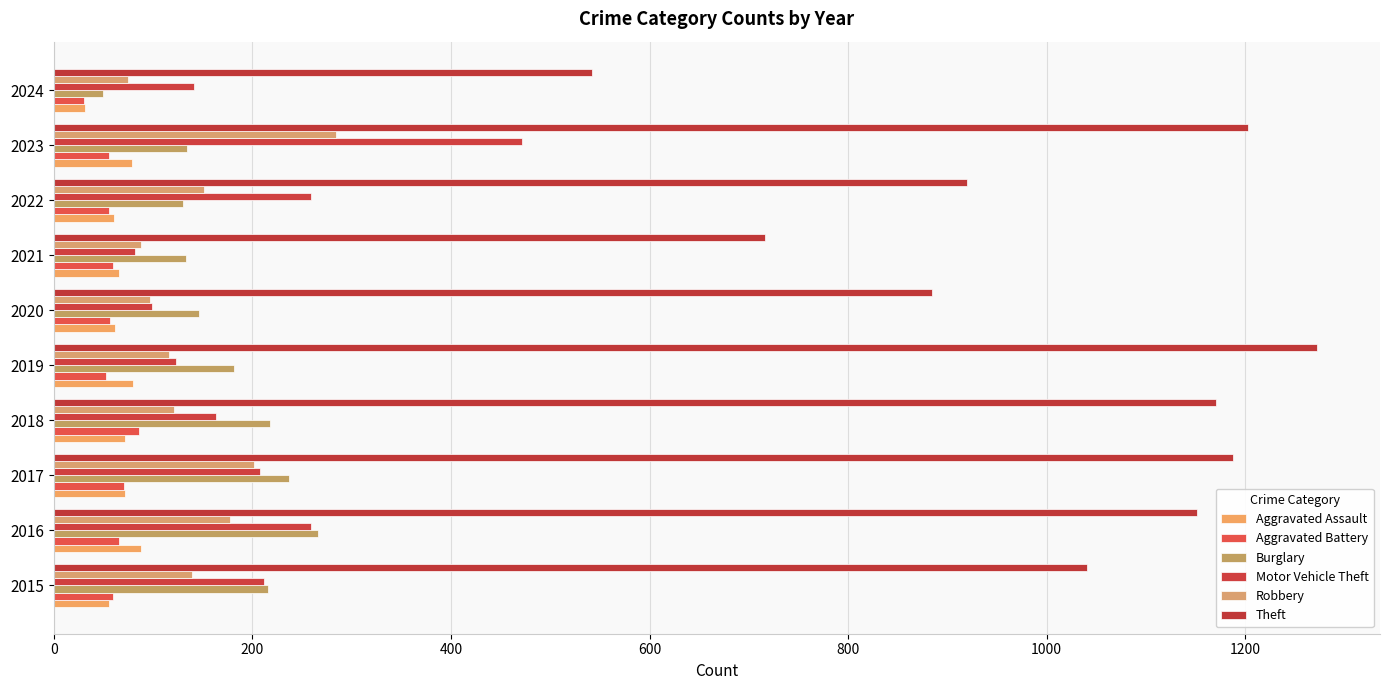

What is the difference between the maximum and minimum values in the Motor Vehicle Theft series?

390